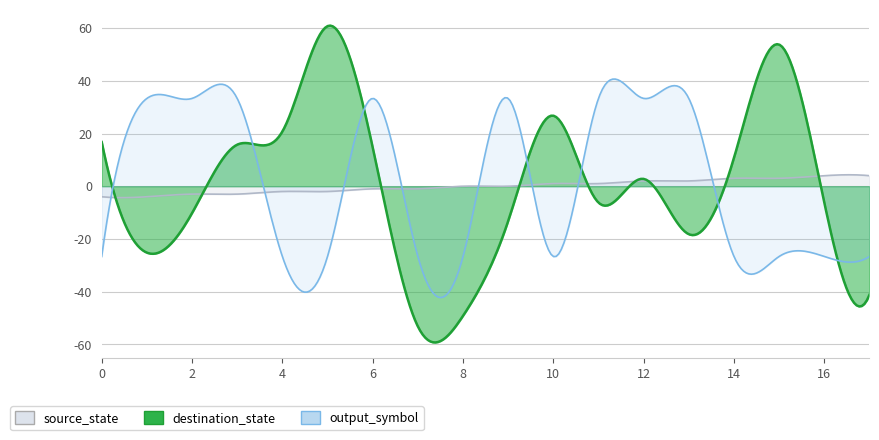

Which category has the highest value across all series?

5